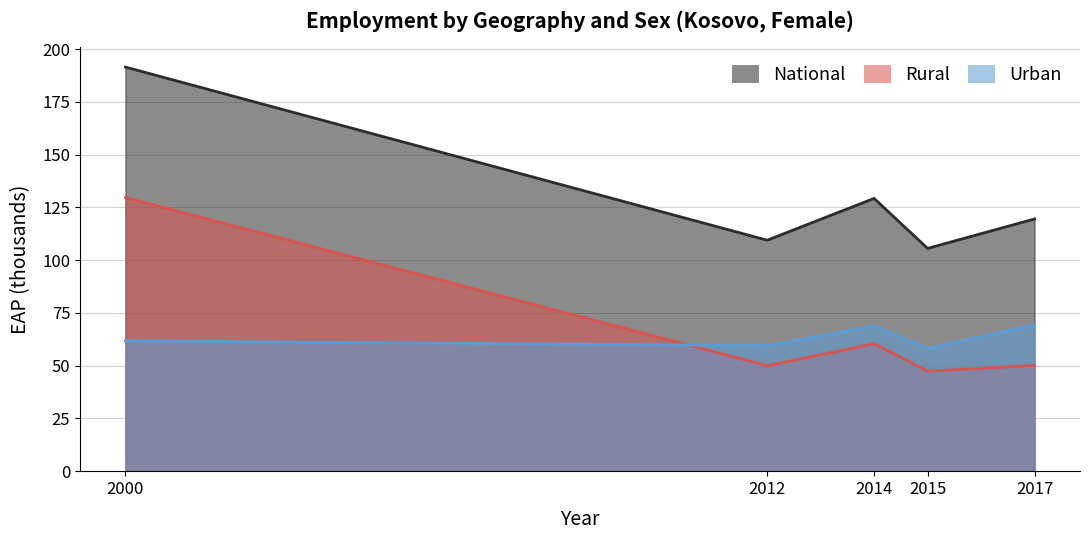

What is the approximate value of sex_f_rur at 2014?

60.4